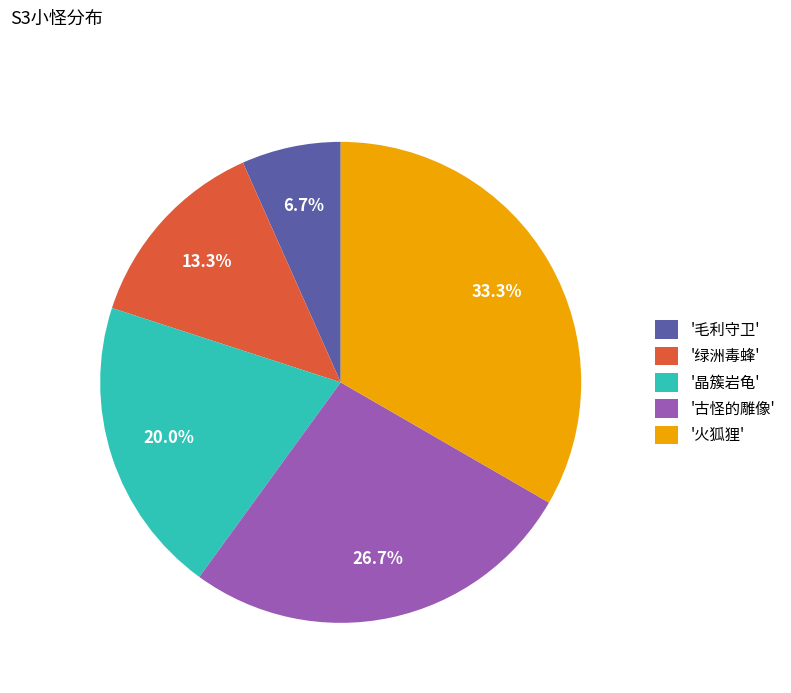

Does '古怪的雕像' account for over 50% of the chart?

No